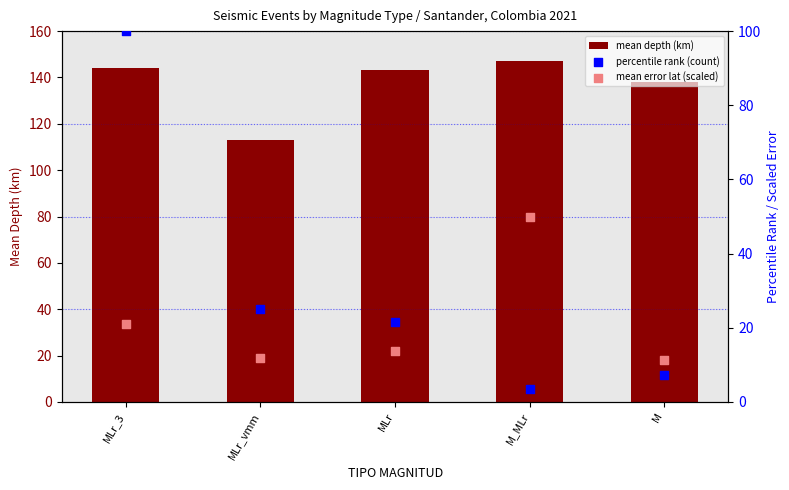

Which series contains the highest Y value?

mean depth (km)